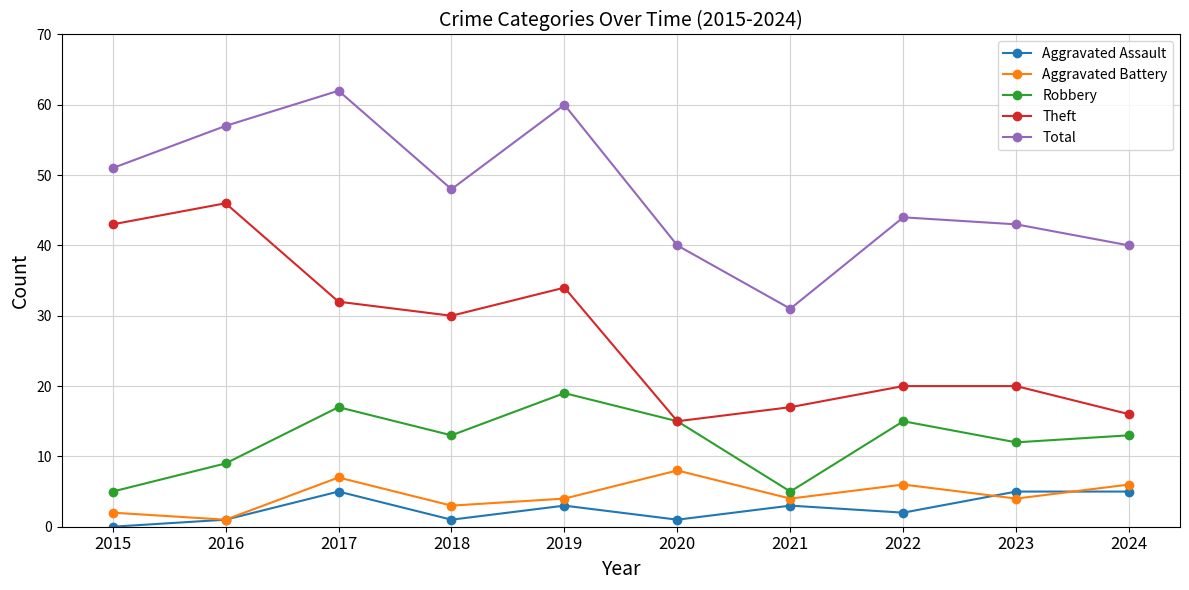

At how many categories does at least one series exceed 29?

10